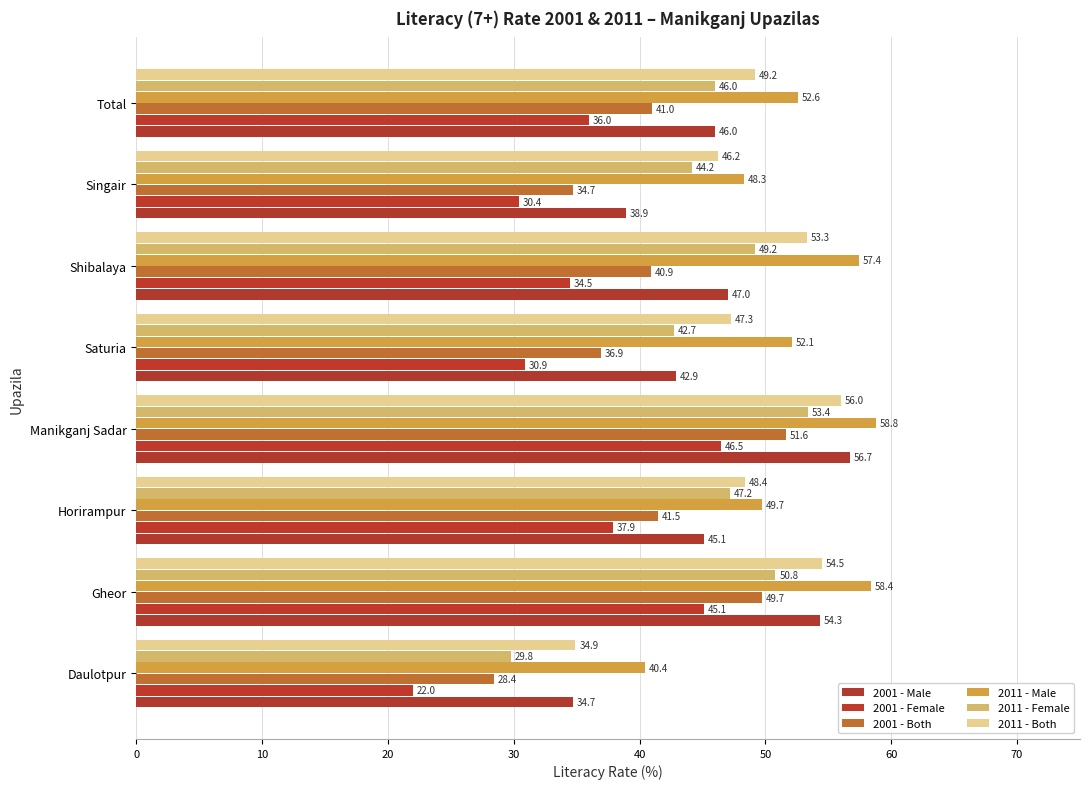

At which category is the sum across all series the highest?

Manikganj Sadar